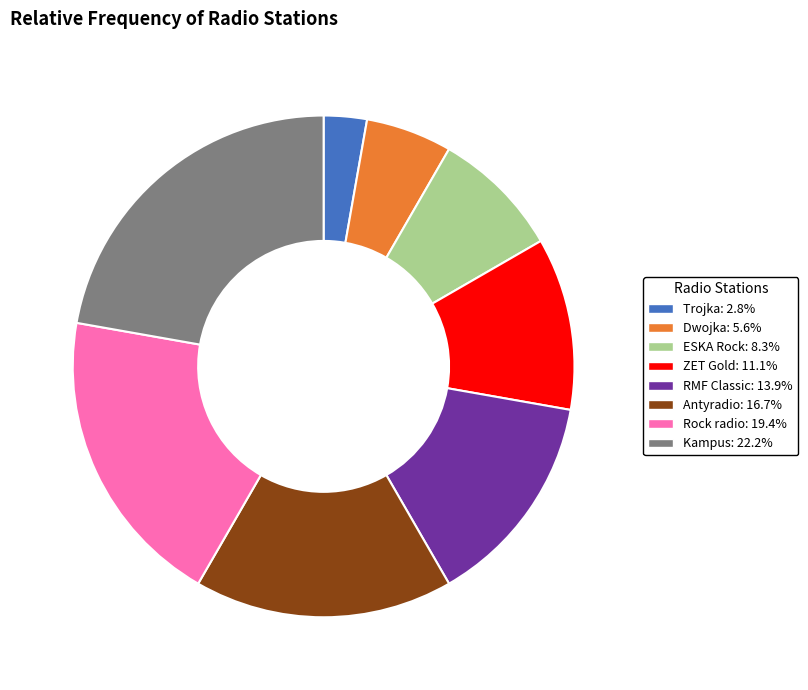

Do Antyradio and Kampus together represent more than half of the pie?

No